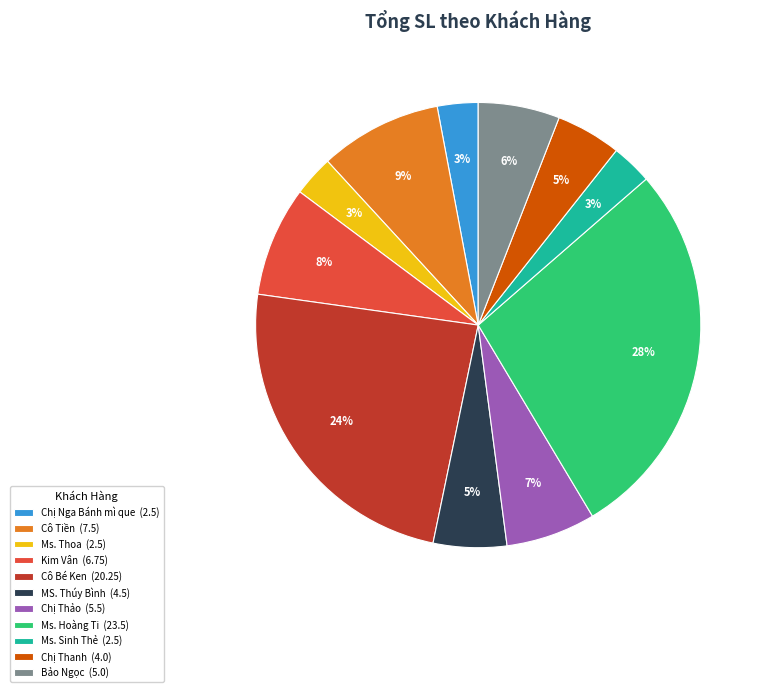

To the nearest percent, what portion does Ms. Sinh Thẻ (2.5) represent?

3%